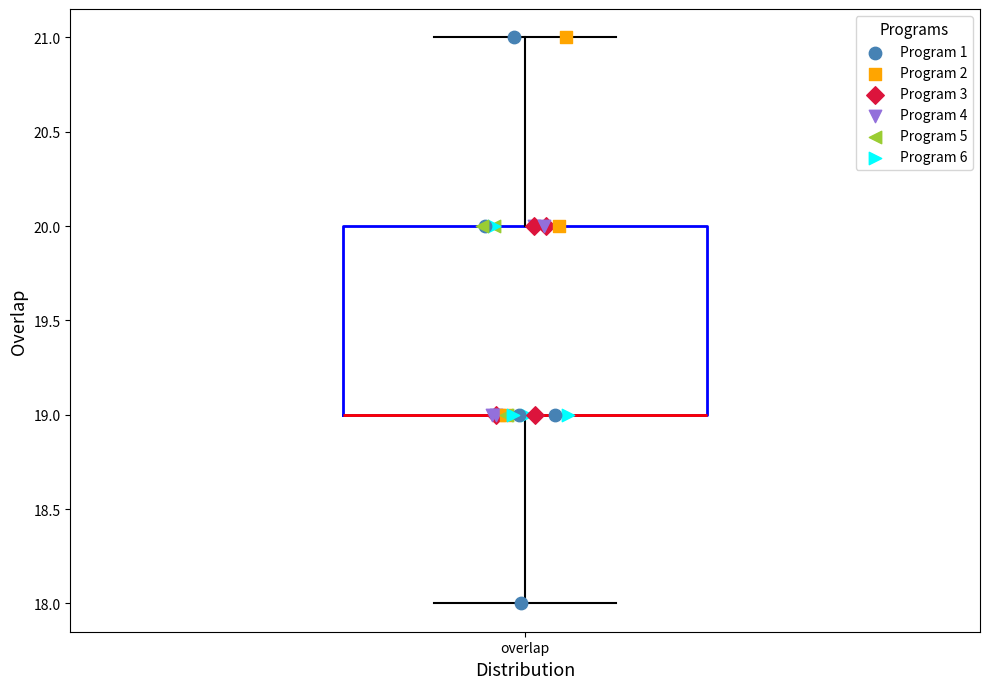

Transcribe this box plot: give where the median line is, the range the box spans, and where the two whiskers end, as read against the y-axis. The values are not printed on the chart, so give them approximately, as read against the axis.

median 19 (drawn on the box's lower edge), box 19 to 20, whiskers 18 to 21